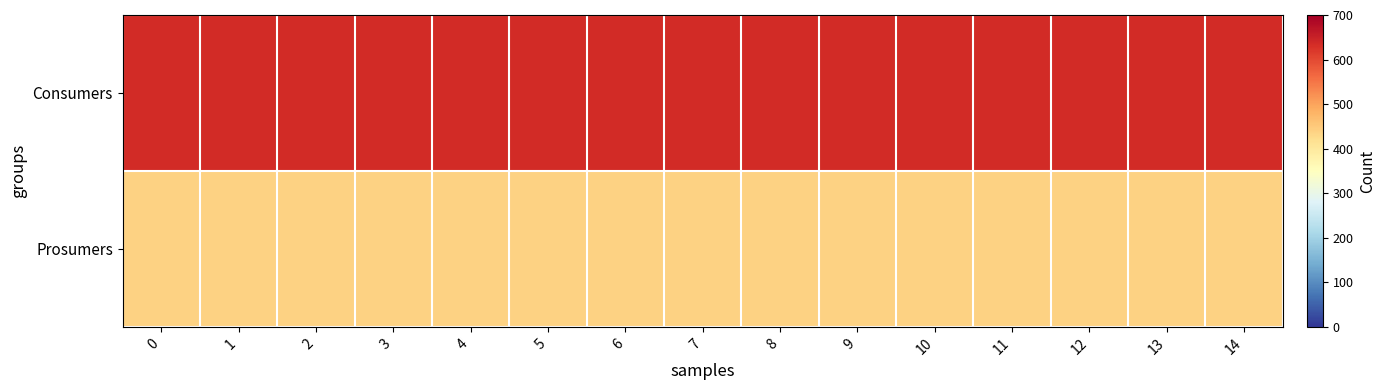

What is the greatest value displayed?

635